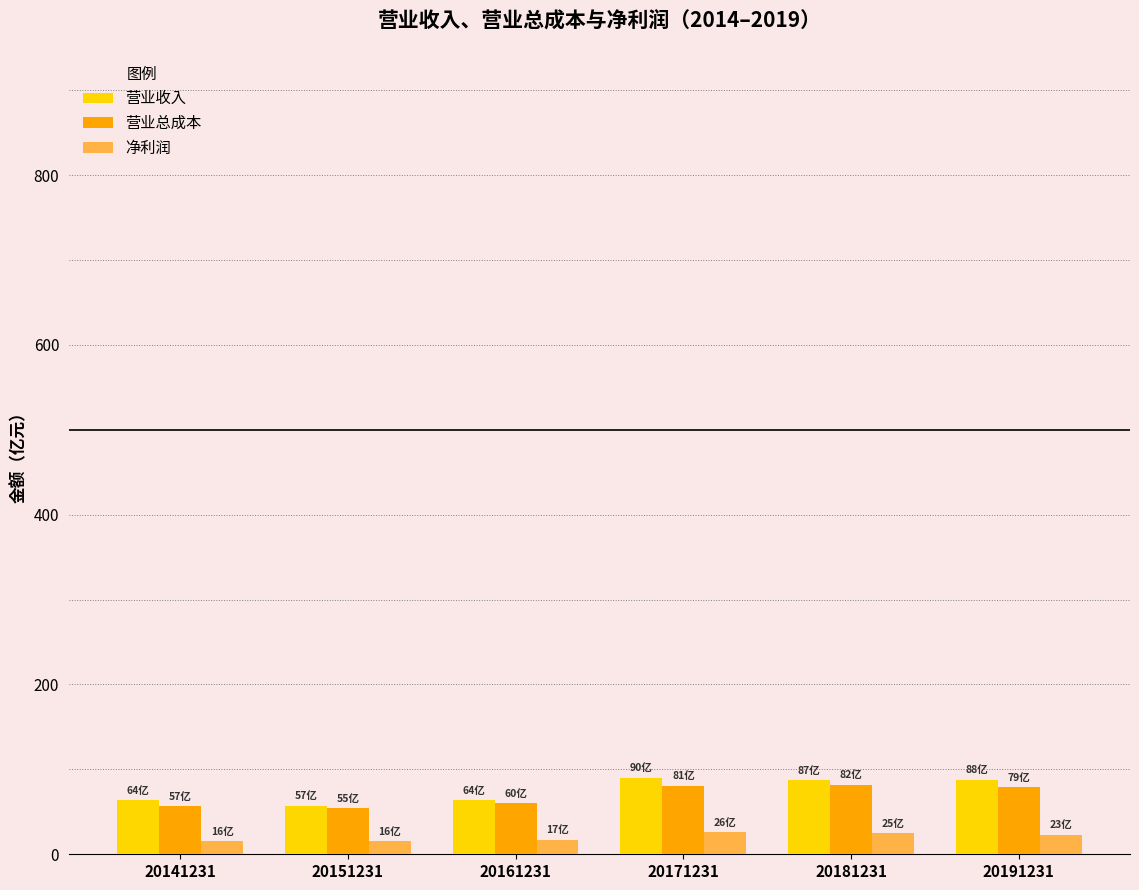

Rank the series at 20191231 from lowest to highest value.

净利润, 营业总成本, 营业收入